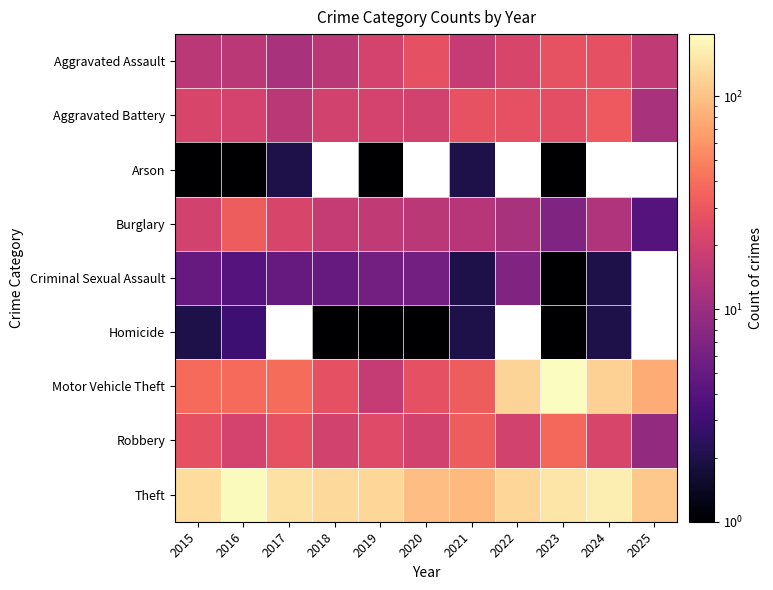

How many series are shown in this chart?

9